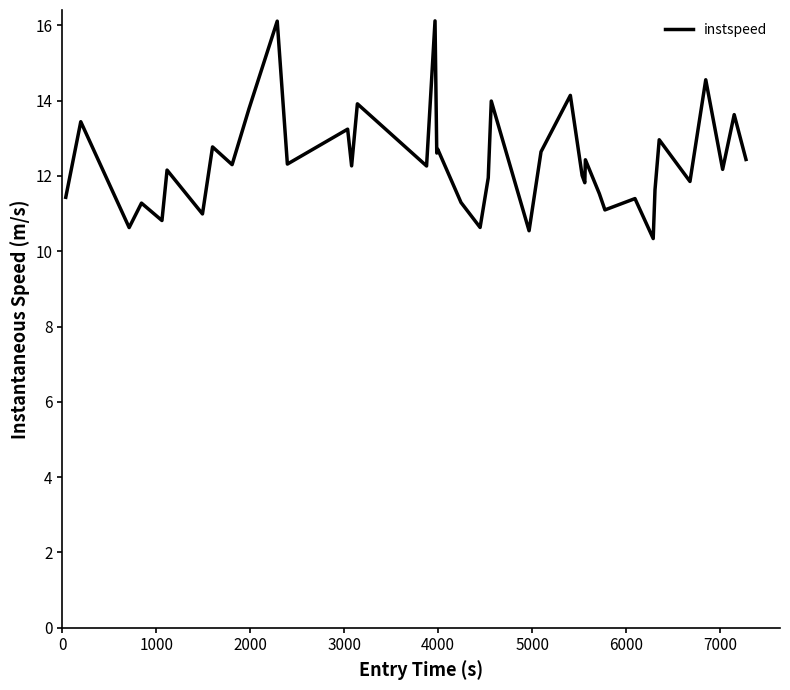

What is the sum of all values?

496.2